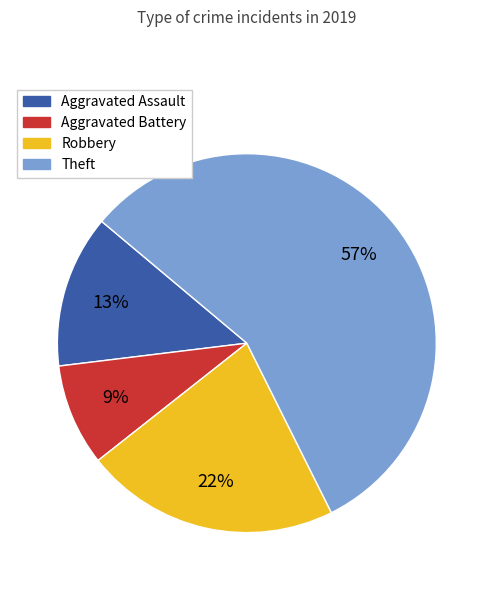

Does Robbery represent more than half of the total?

No